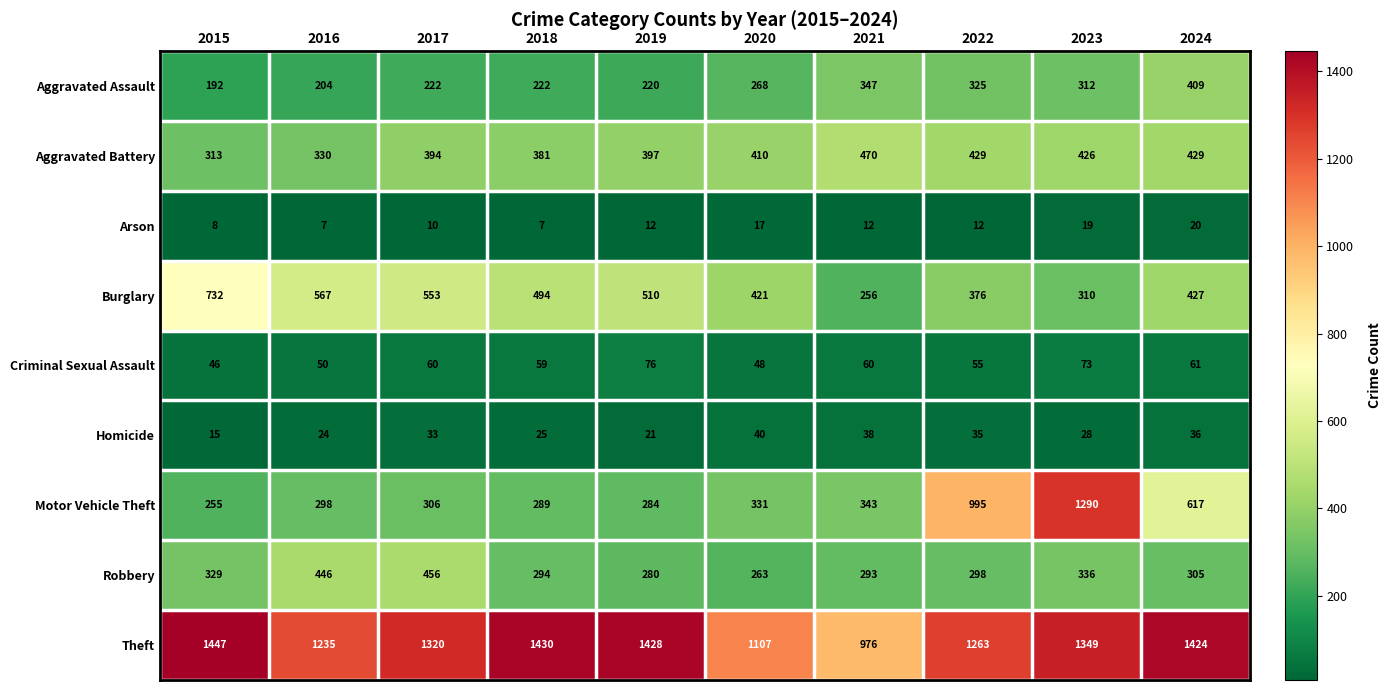

Rank the series by their maximum value, from highest to lowest.

Theft, Motor Vehicle Theft, Burglary, Aggravated Battery, Robbery, Aggravated Assault, Criminal Sexual Assault, Homicide, Arson